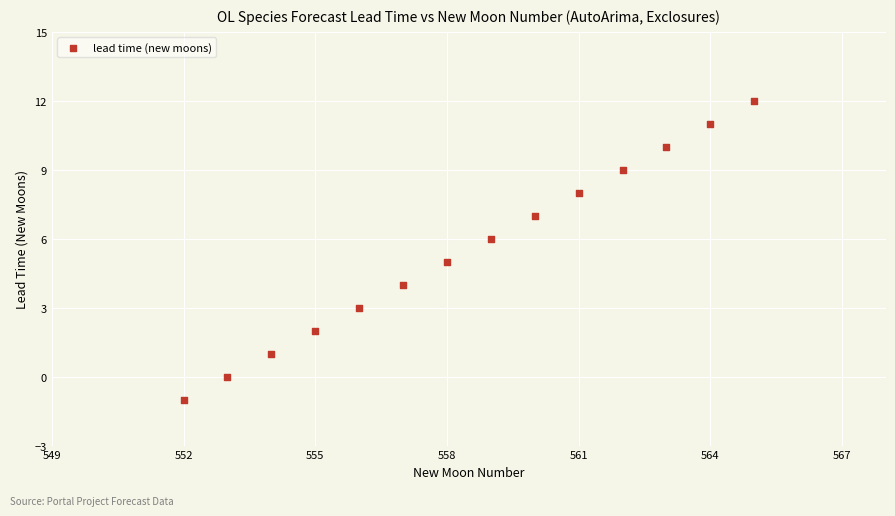

What is the range of Y values (max minus min)?

13